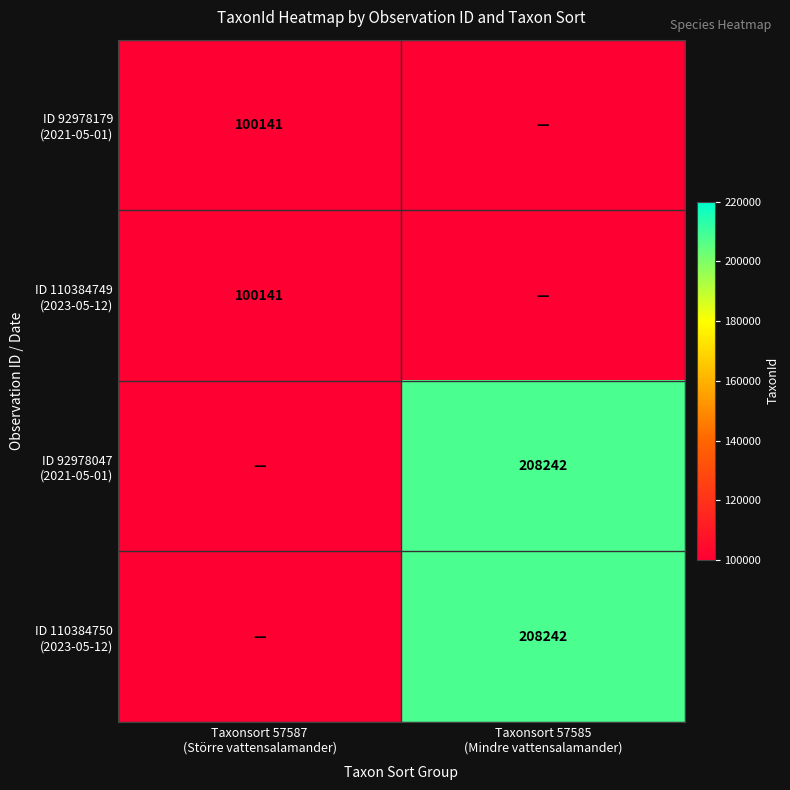

What is the maximum value shown in the chart?

208242.0